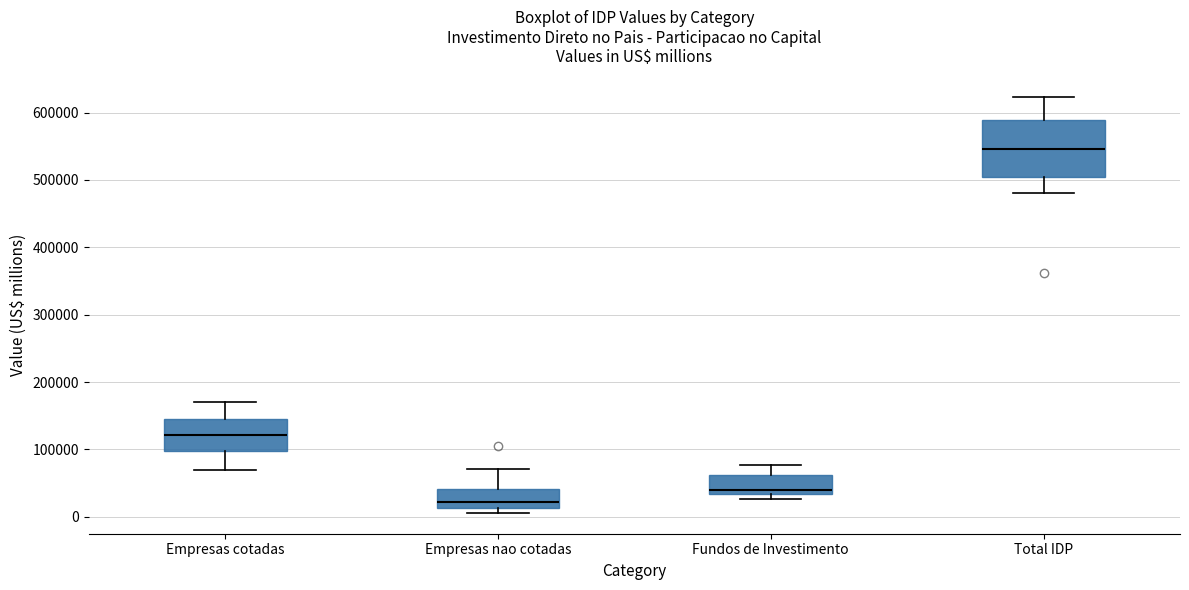

Comparing the boxes themselves (not the whiskers), which one is the tallest?

Total IDP